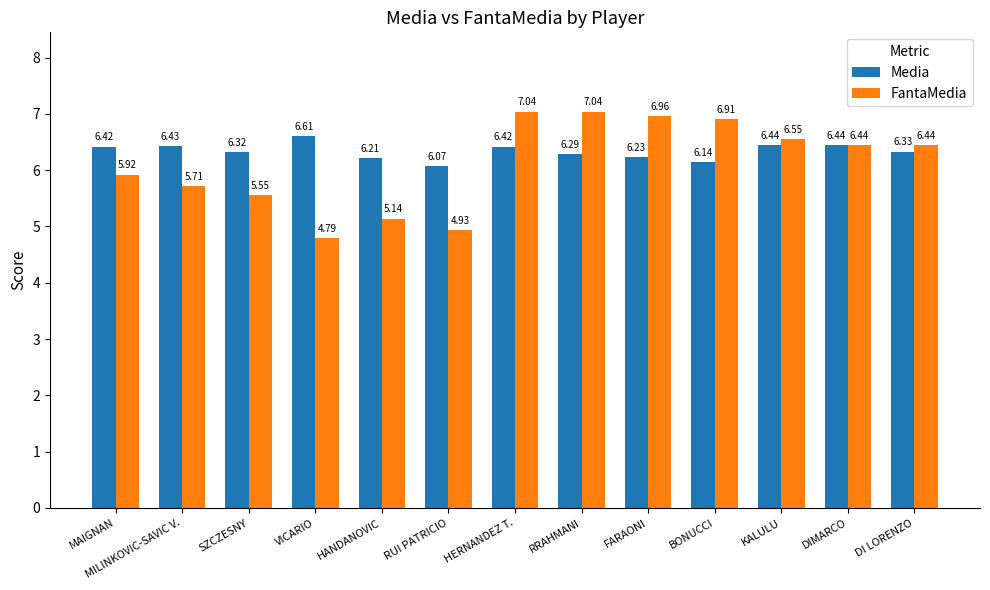

Which series has the largest range (max minus min)?

FantaMedia